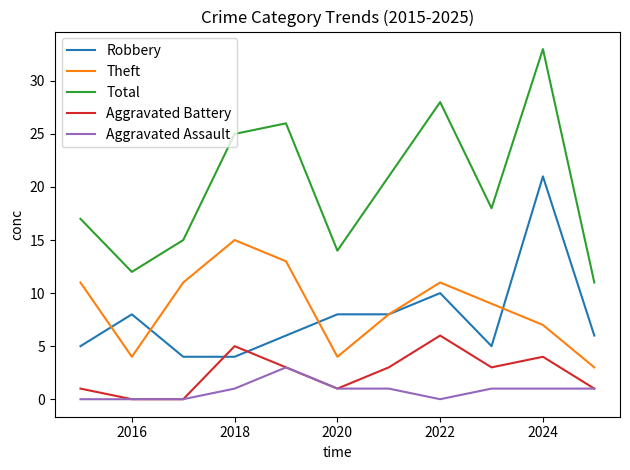

Which series has the largest range (max minus min)?

Total